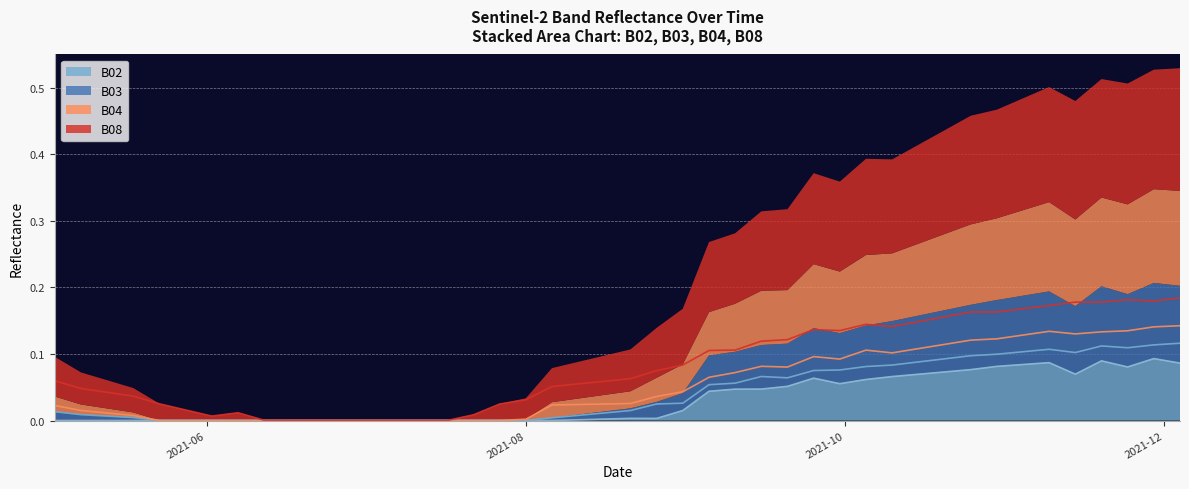

Which series changed the most between 2021-06-02 and 2021-11-29?

B08